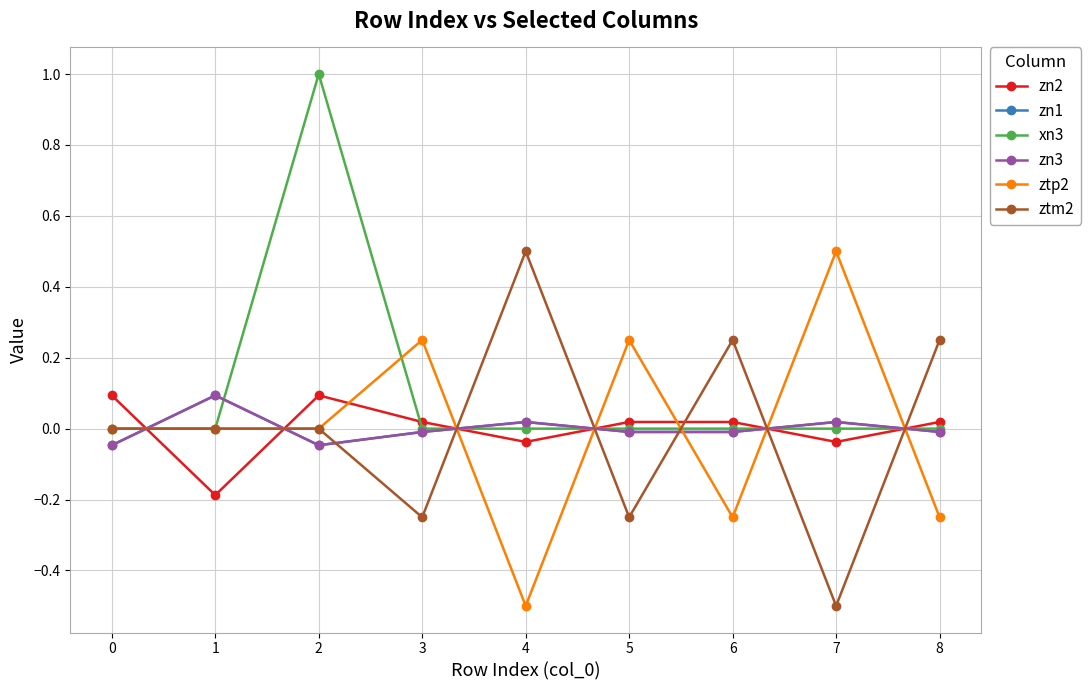

Is this an area chart (filled region under the line)?

No